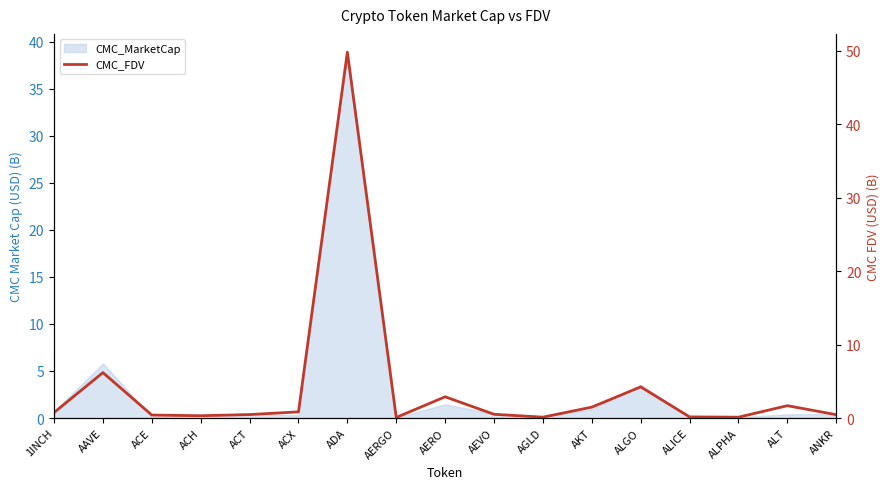

Reading right to left, list all the values displayed in this chart.

0.5	1.7	0.1	0.2	4.2	1.5	0.1	0.5	2.9	0.1	49.8	0.8	0.5	0.3	0.4	6.2	0.7